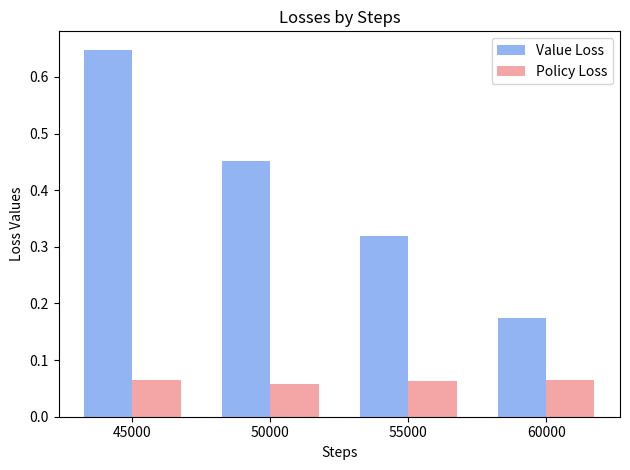

How many bars are there in each group?

2